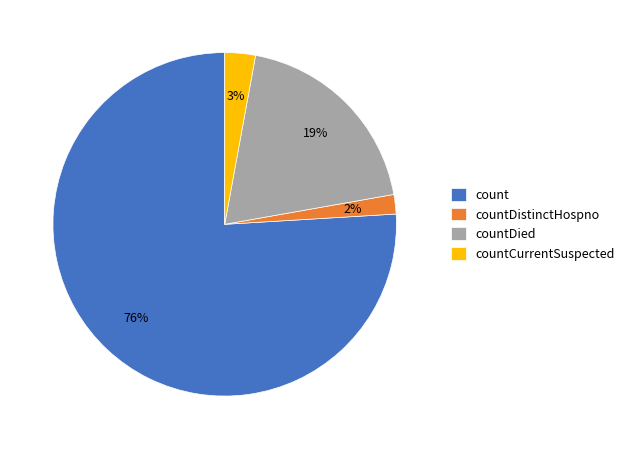

Is it true that count is 65% of the pie?

False